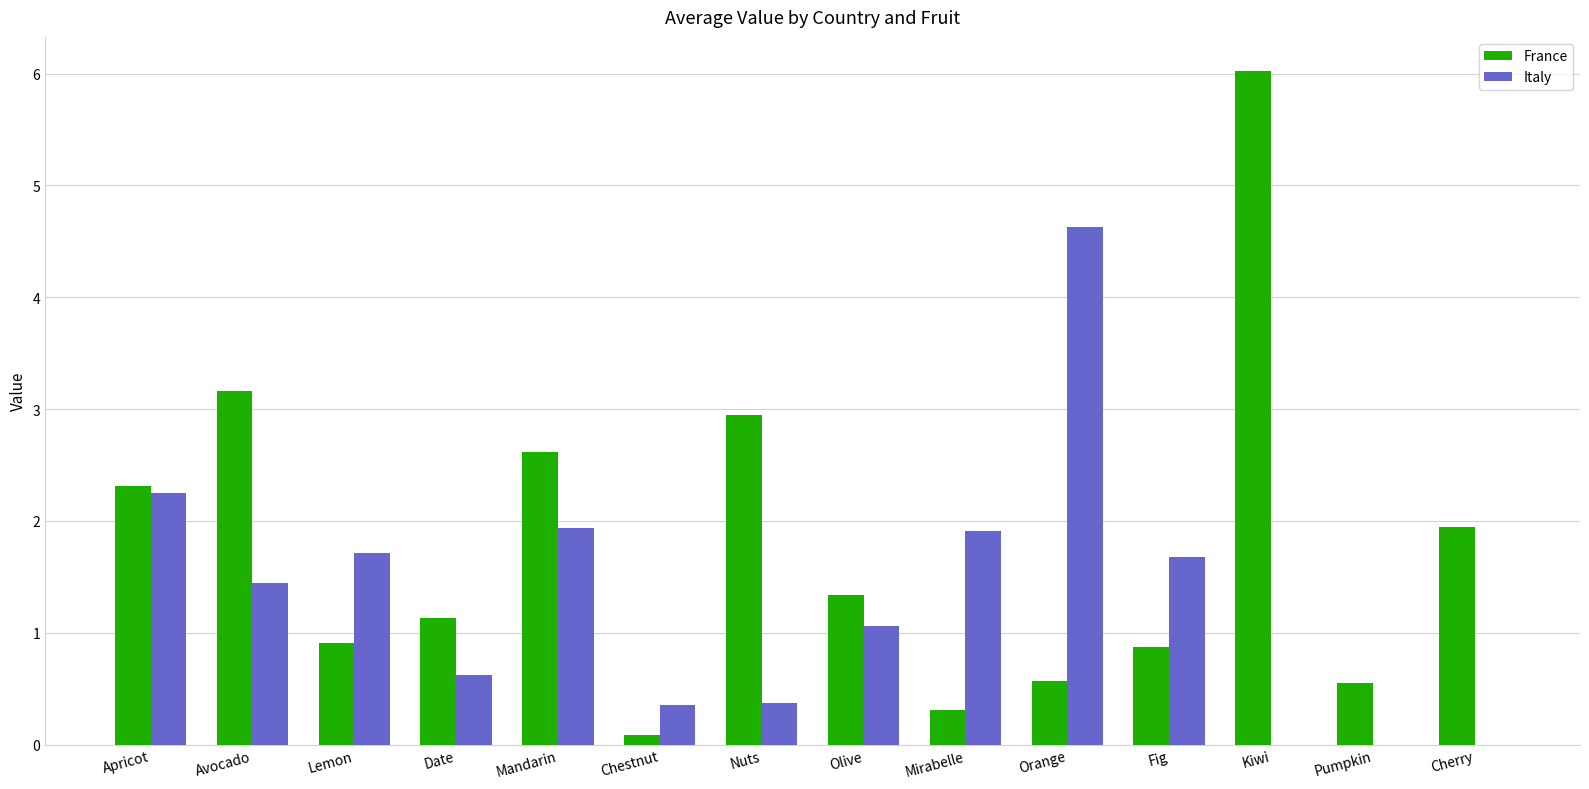

Does the chart contain stacked bars?

No